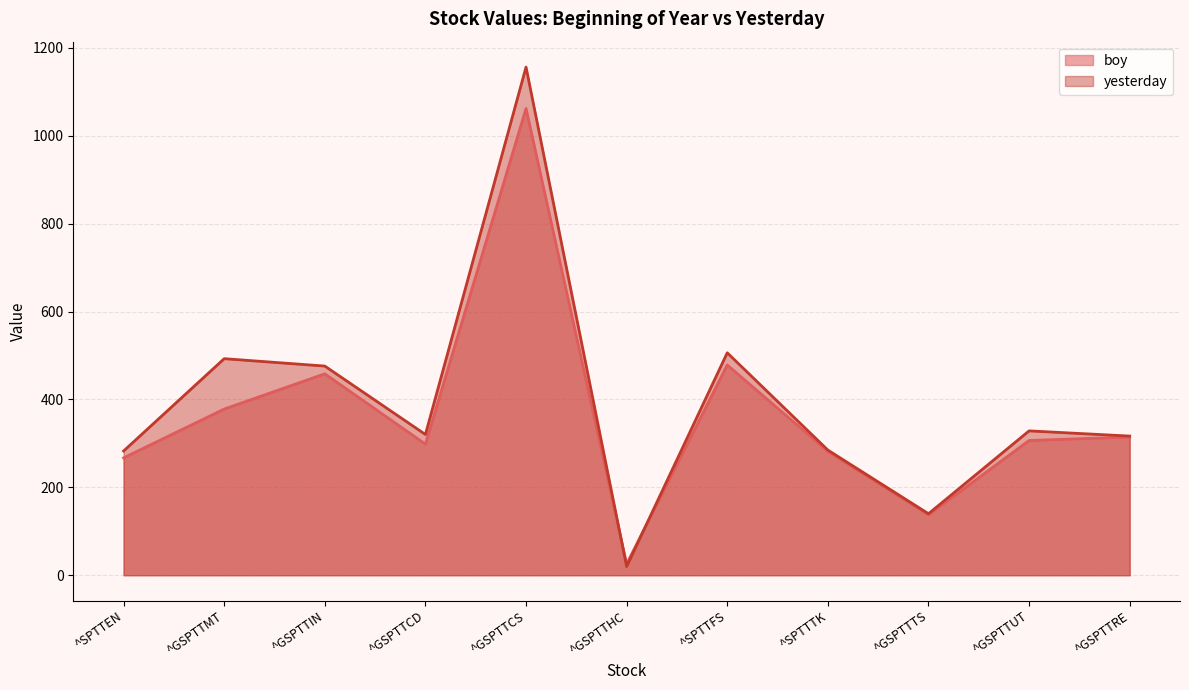

Reading right to left, list all the values displayed in this chart.

boy: 314.6	306.7	137.6	281.8	478.5	25.7	1062.4	298.5	458.4	378.2	267.1
yesterday: 316.7	328.5	140.0	284.9	506.3	20.0	1156.5	320.4	476.0	492.9	282.7